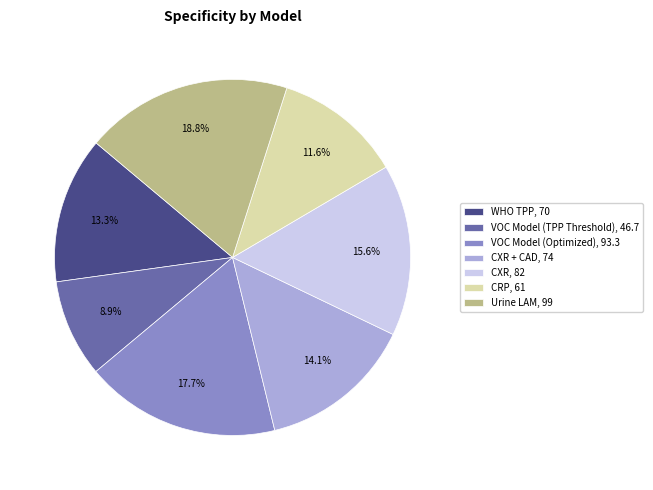

How many slices are in this pie chart?

7